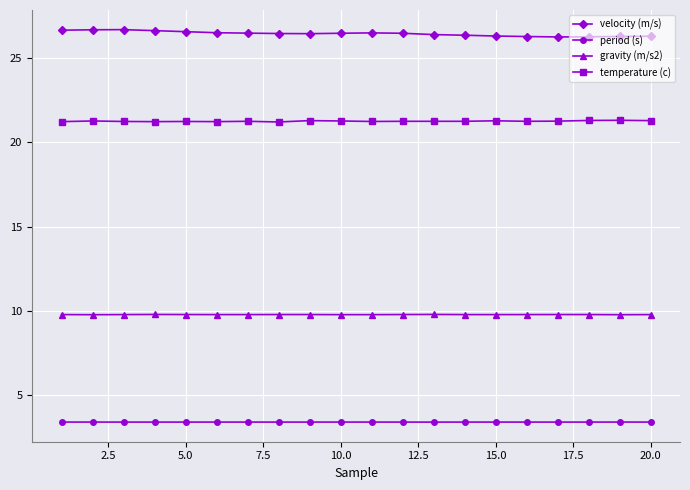

What is the lowest value of the period (s) series?

3.4